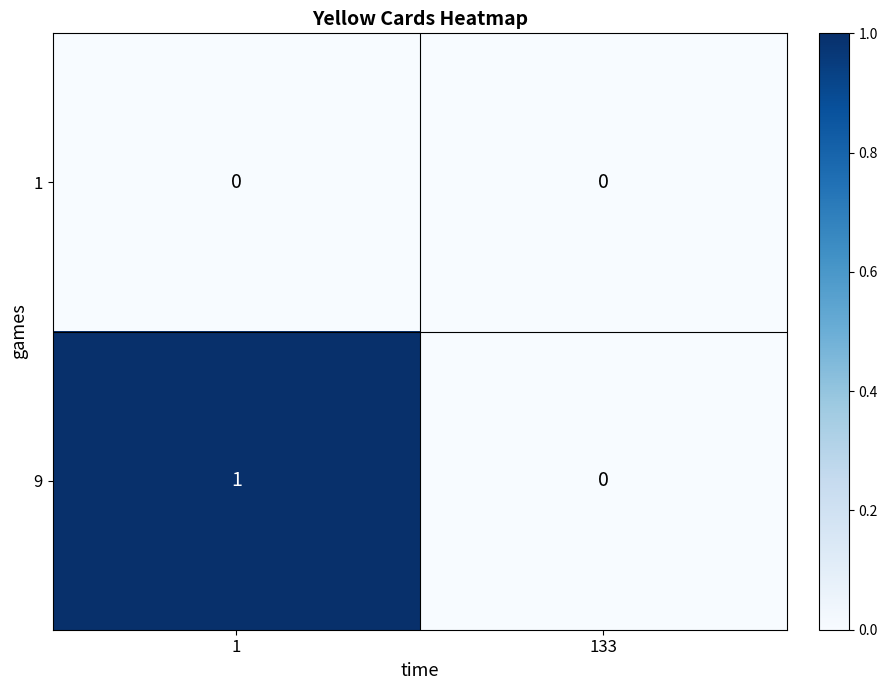

At which category does the chart reach its peak across all series?

1